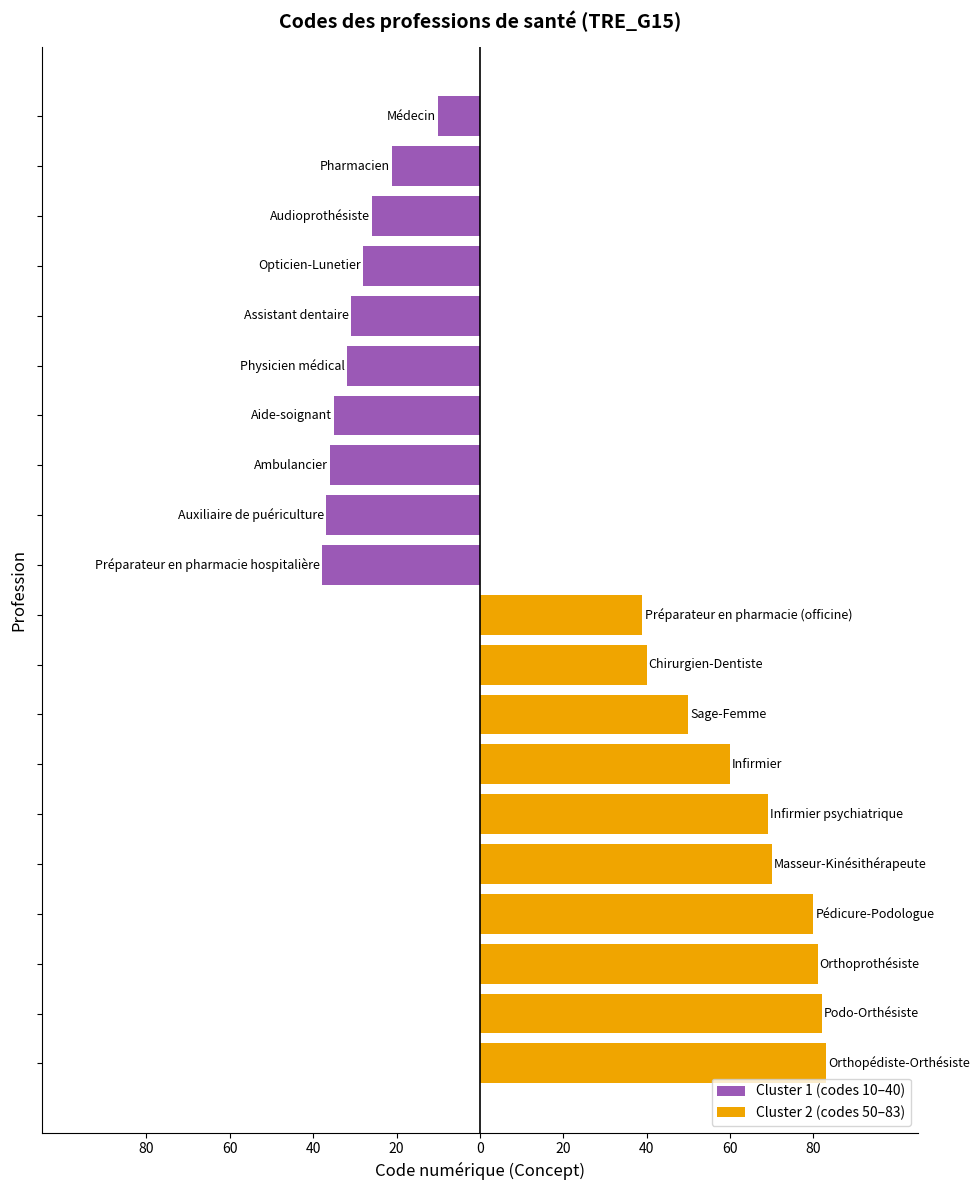

Is the value of Cluster 1 (codes 10–40) at 80 greater than the value of Cluster 2 (codes 50–83) at 40?

No